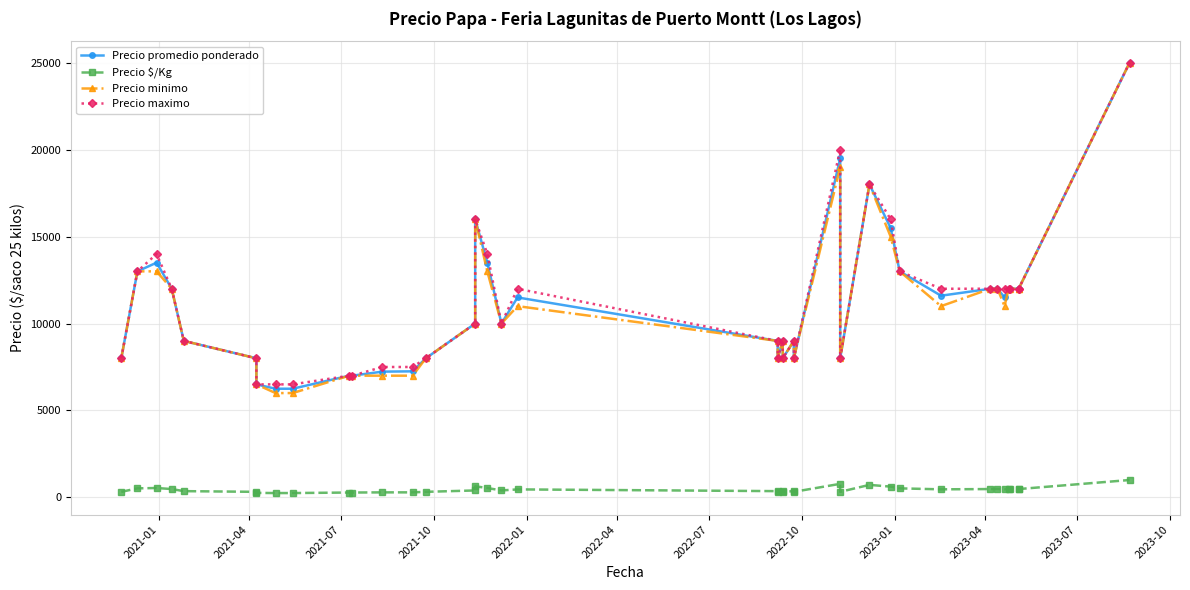

True or false: Precio minimo and Precio $/Kg intersect in this chart.

False